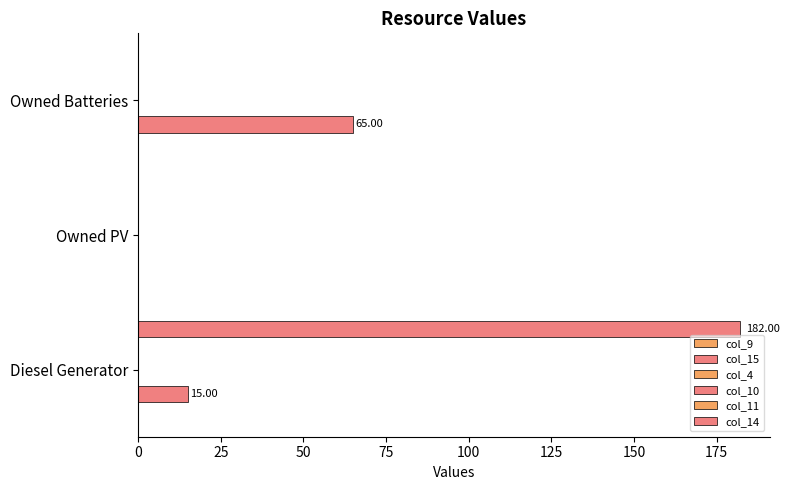

What is the minimum value for col_10?

0.1